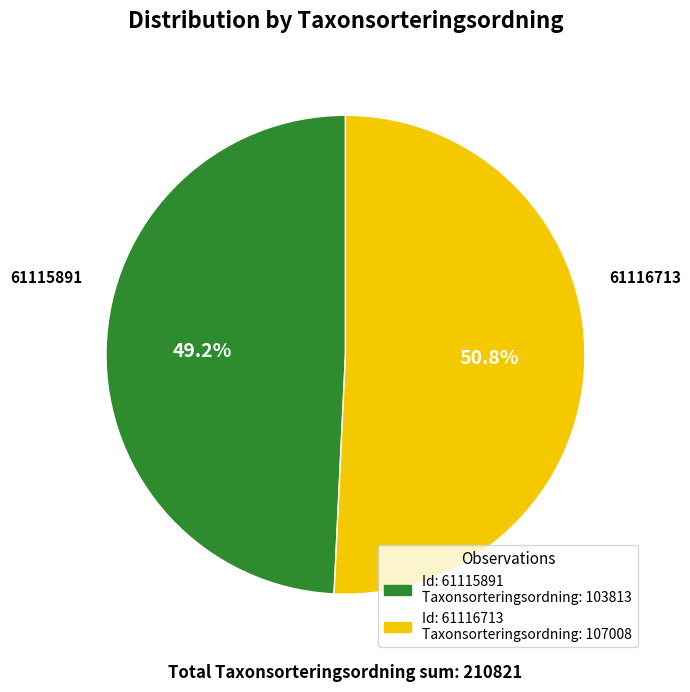

Count the number of slices in the pie.

2